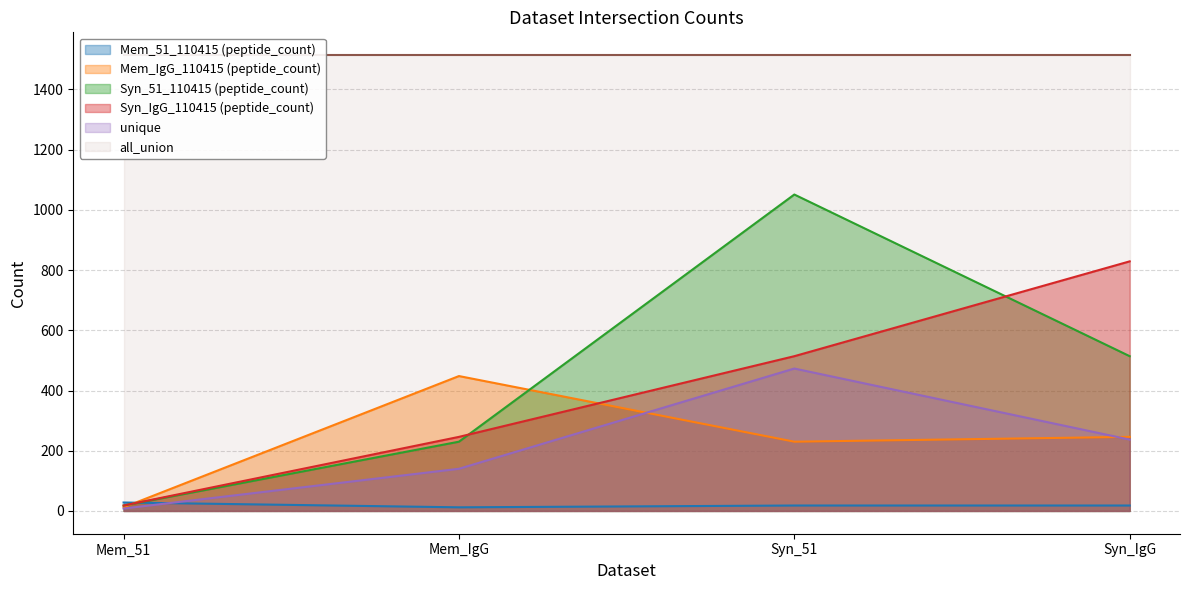

Where is the first local maximum for Mem_IgG_110415 (peptide_count)?

Mem_IgG